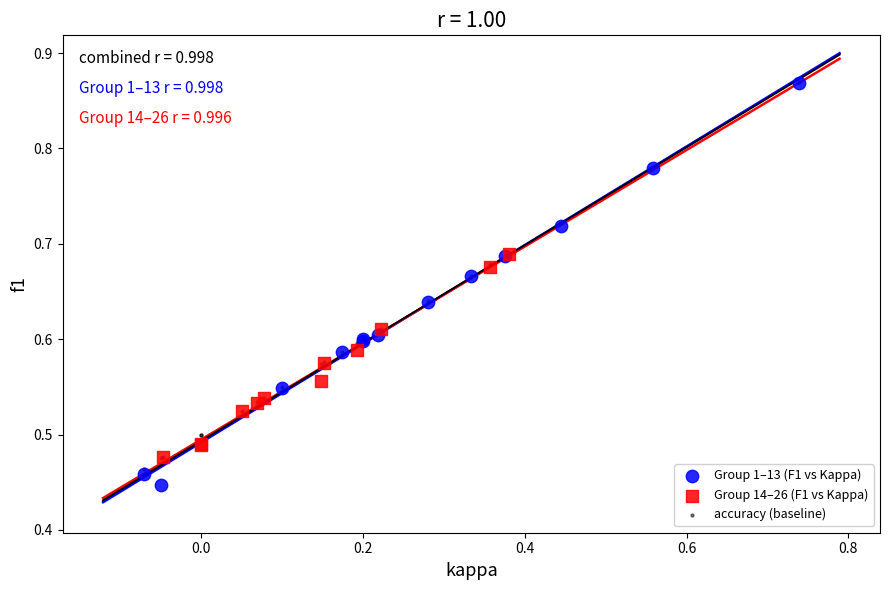

Which series has the largest Y range (max minus min)?

Group 1–13 (F1 vs Kappa)